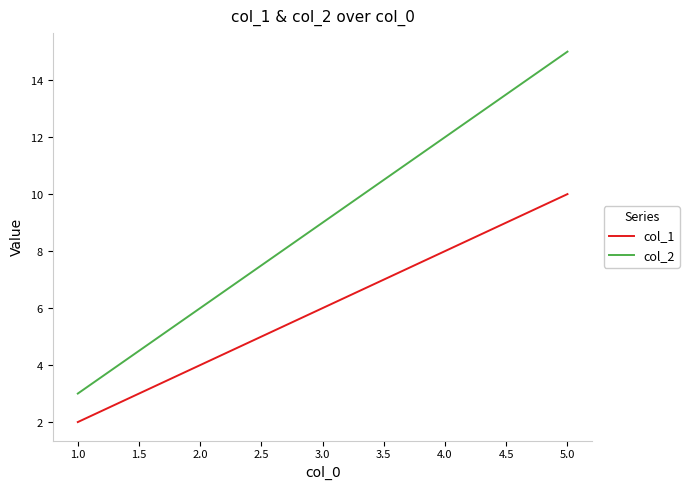

What is the value of the col_1 point at the 4th from the left?

8